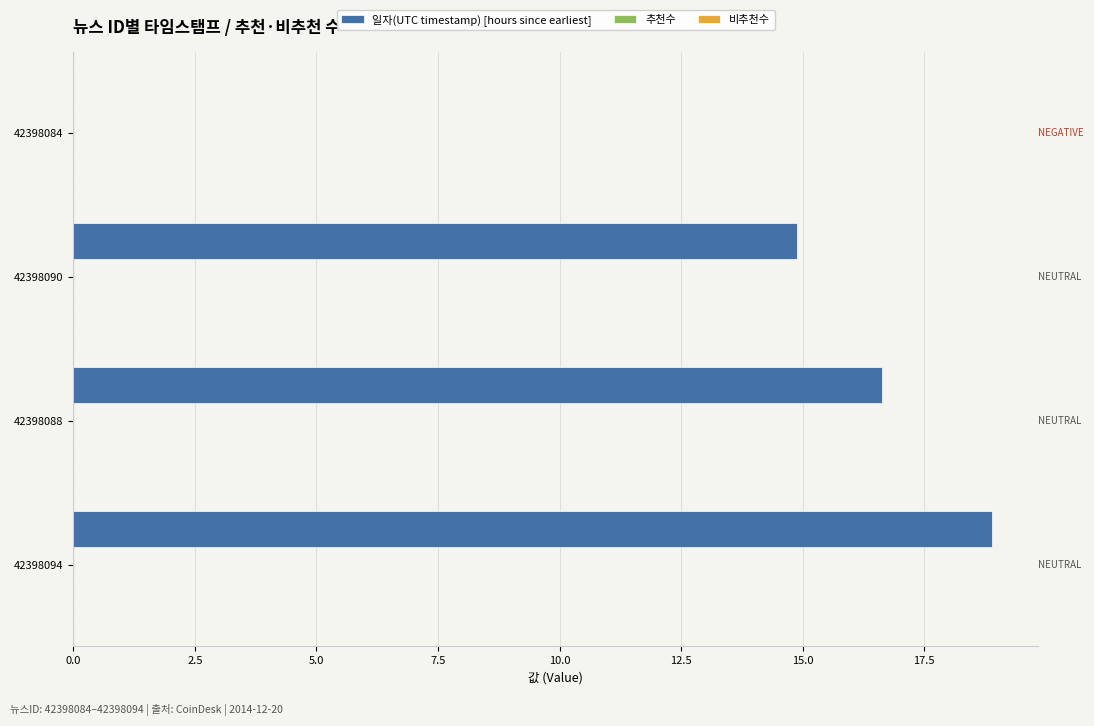

True or false: the data shows 7.5 at 42398094.

False